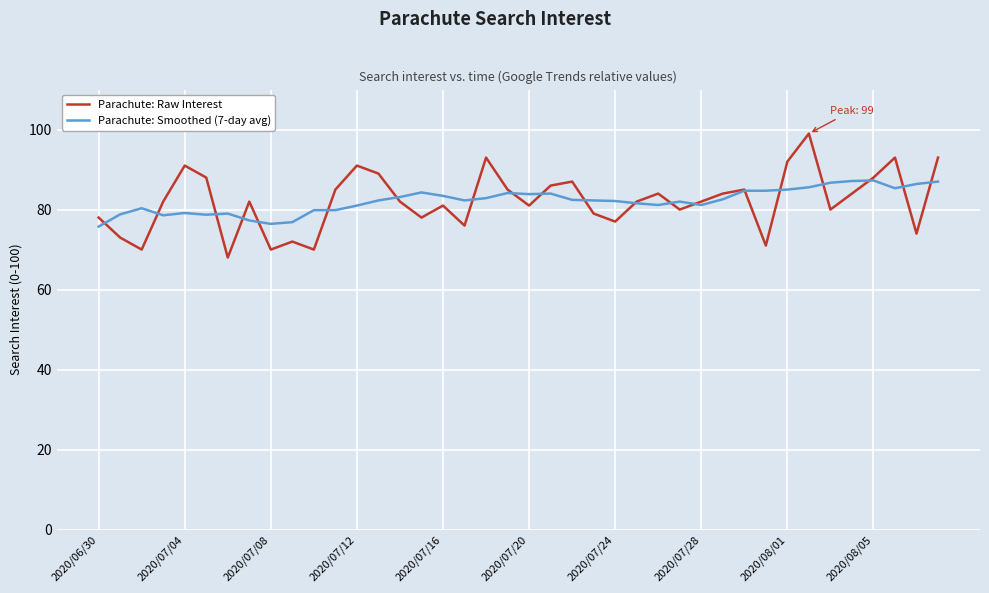

Which series has the widest spread of values?

Parachute: Raw Interest